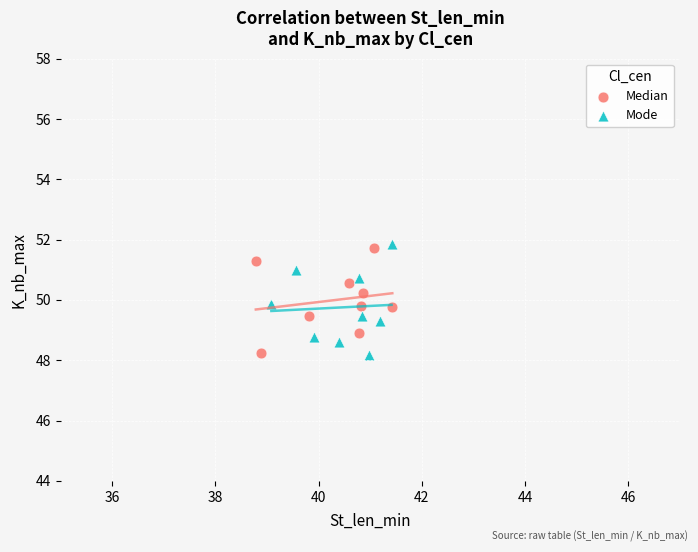

Which series has the widest spread of Y values?

Mode